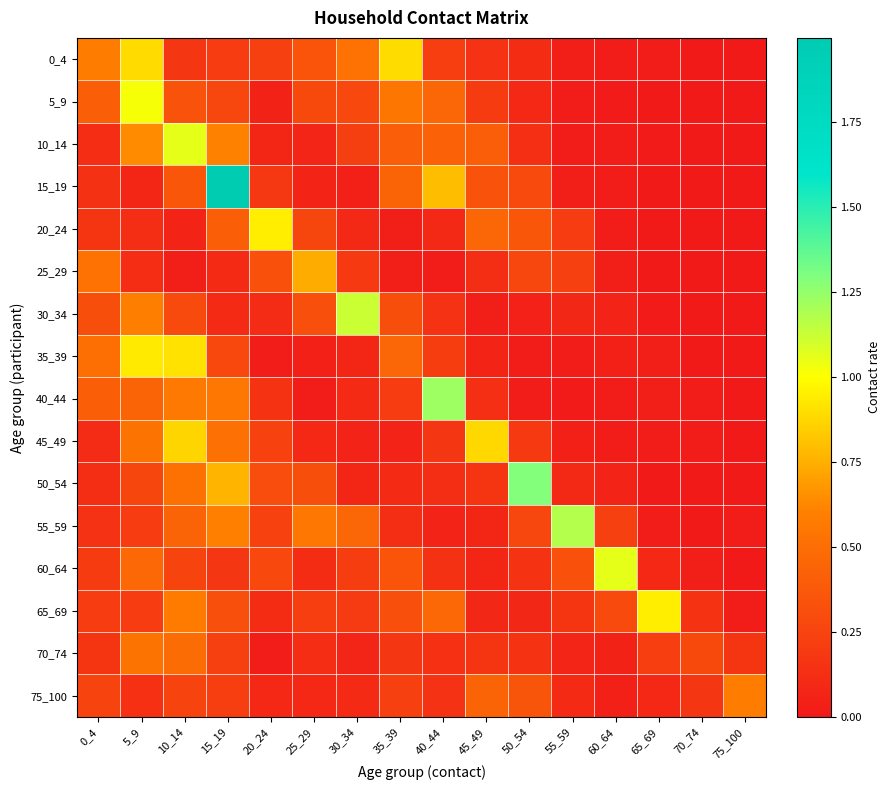

Which series has the largest total across all categories?

15_19